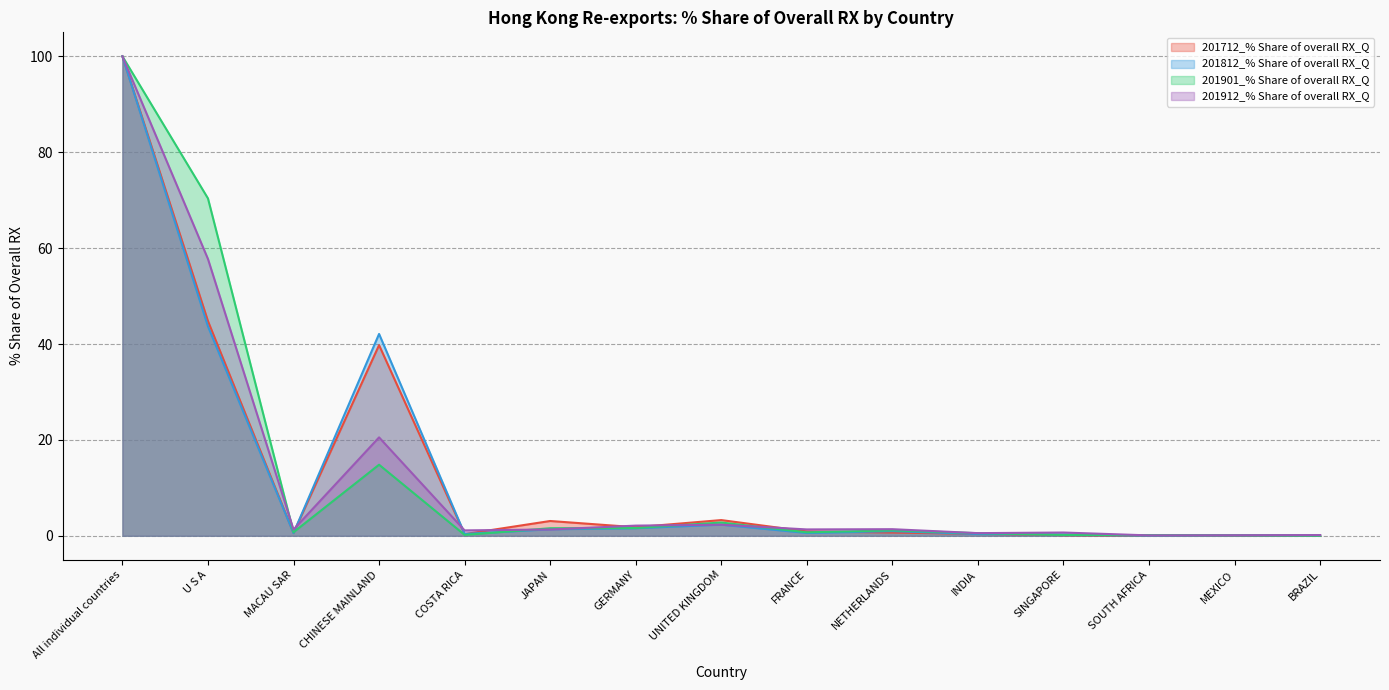

How many data points in 201912_% Share of overall RX_Q are above 1?

10